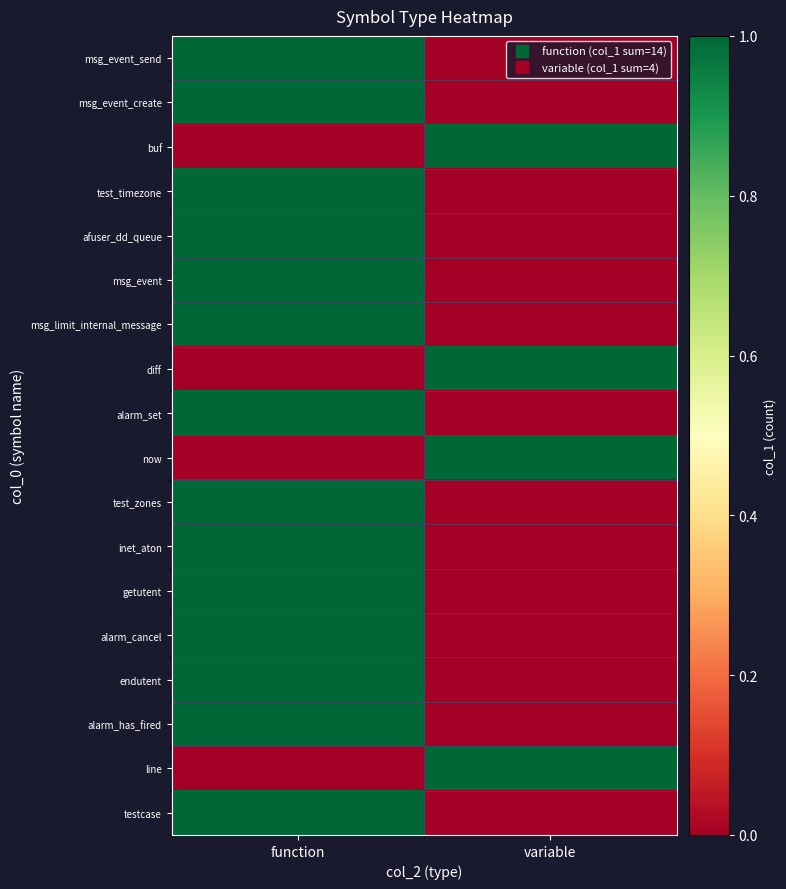

Reading right to left, what are all the values shown in this chart?

msg_event_send: variable=0	function=1
msg_event_create: variable=0	function=1
buf: variable=1	function=0
test_timezone: variable=0	function=1
afuser_dd_queue: variable=0	function=1
msg_event: variable=0	function=1
msg_limit_internal_message: variable=0	function=1
diff: variable=1	function=0
alarm_set: variable=0	function=1
now: variable=1	function=0
test_zones: variable=0	function=1
inet_aton: variable=0	function=1
getutent: variable=0	function=1
alarm_cancel: variable=0	function=1
endutent: variable=0	function=1
alarm_has_fired: variable=0	function=1
line: variable=1	function=0
testcase: variable=0	function=1